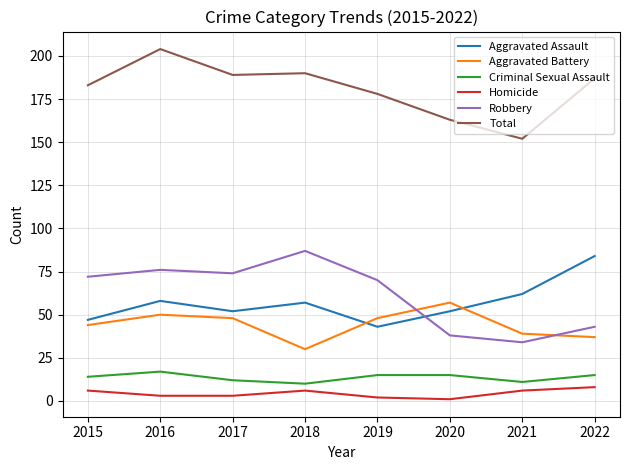

What is the maximum value shown in the chart?

204